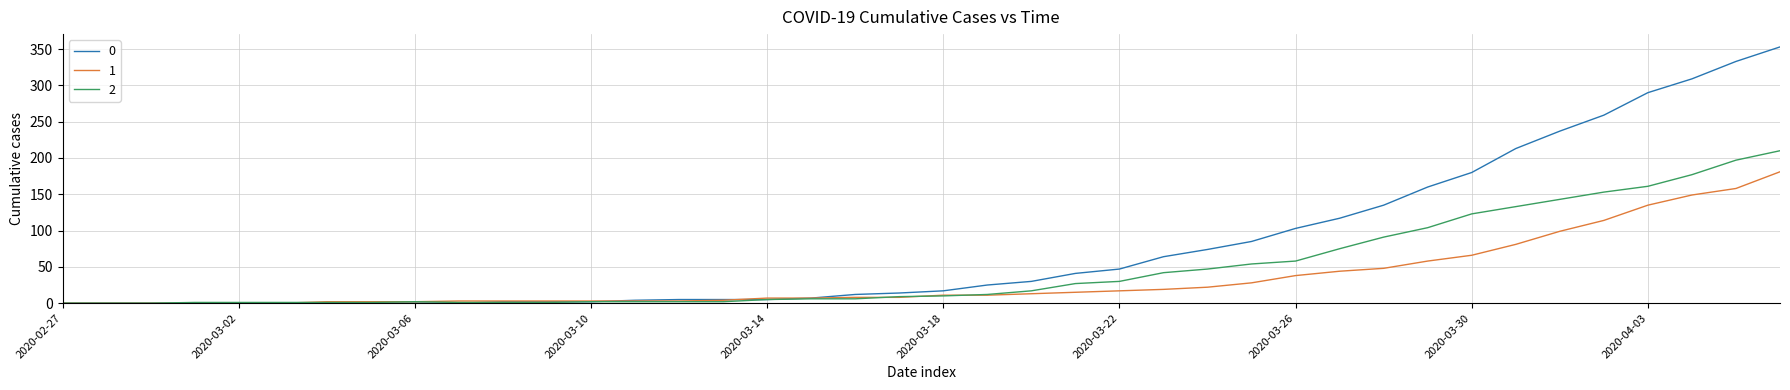

Rank the series by their average value, from lowest to highest.

1, 2, 0